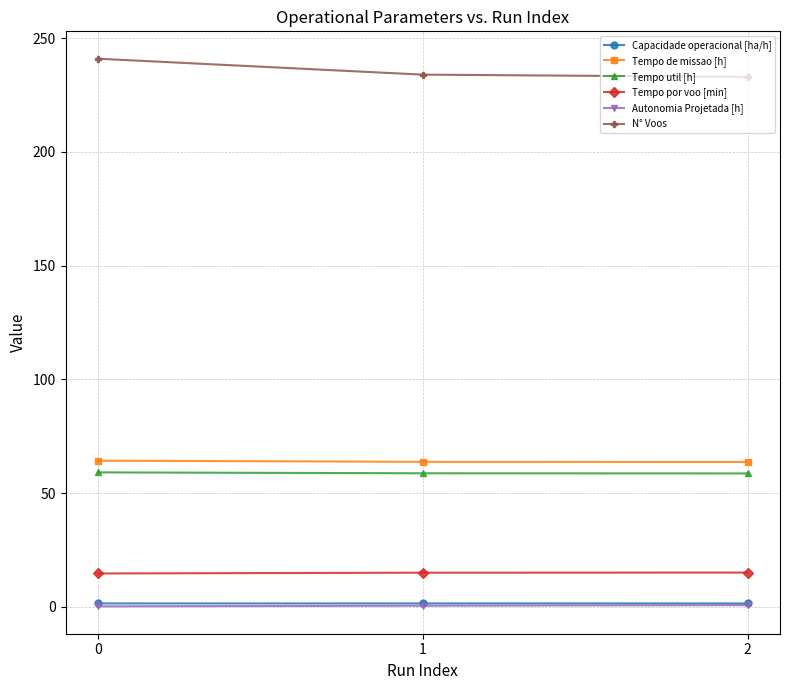

Which series has the largest total across all categories?

N° Voos